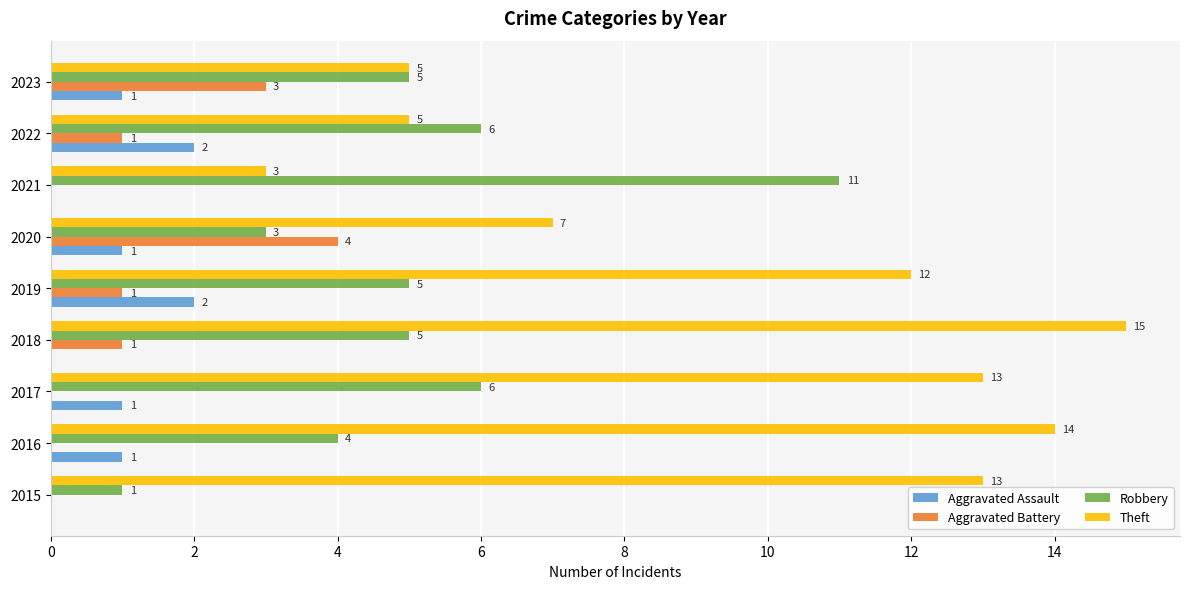

At which category does the chart reach its peak across all series?

2018